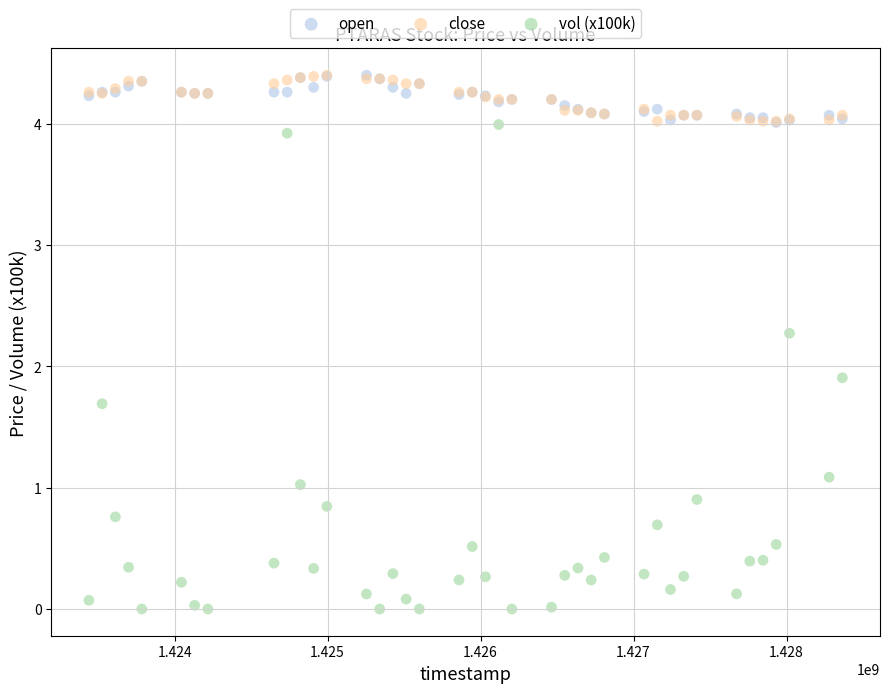

Which series has the largest Y range (max minus min)?

vol (x100k)